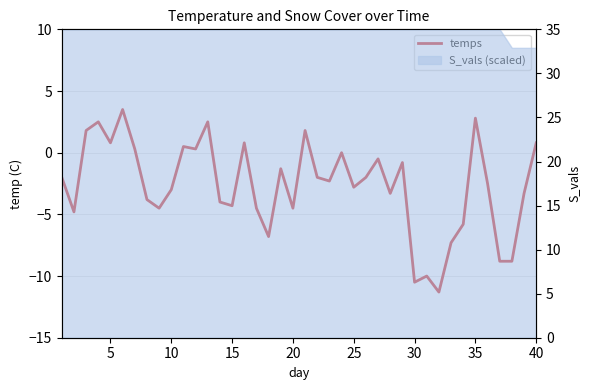

The chart shows a value of -1.1 at 28. True or false?

False